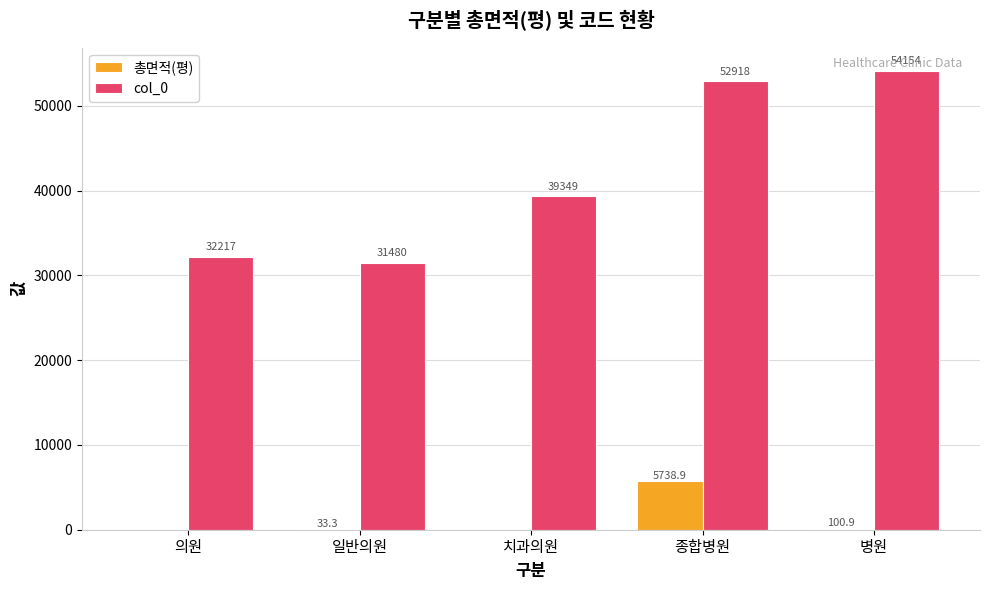

What is the average value of the col_0 series?

42023.6